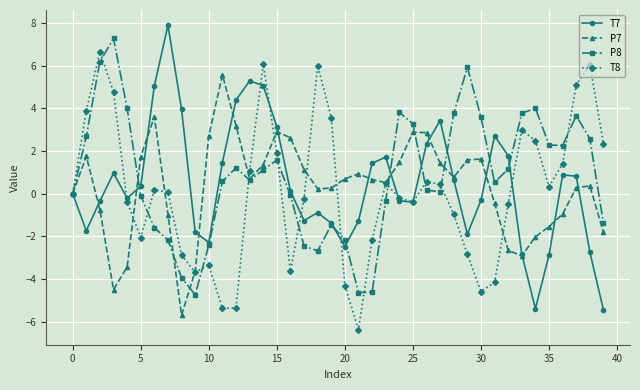

What are all the series names shown in the legend?

T7, P7, P8, T8